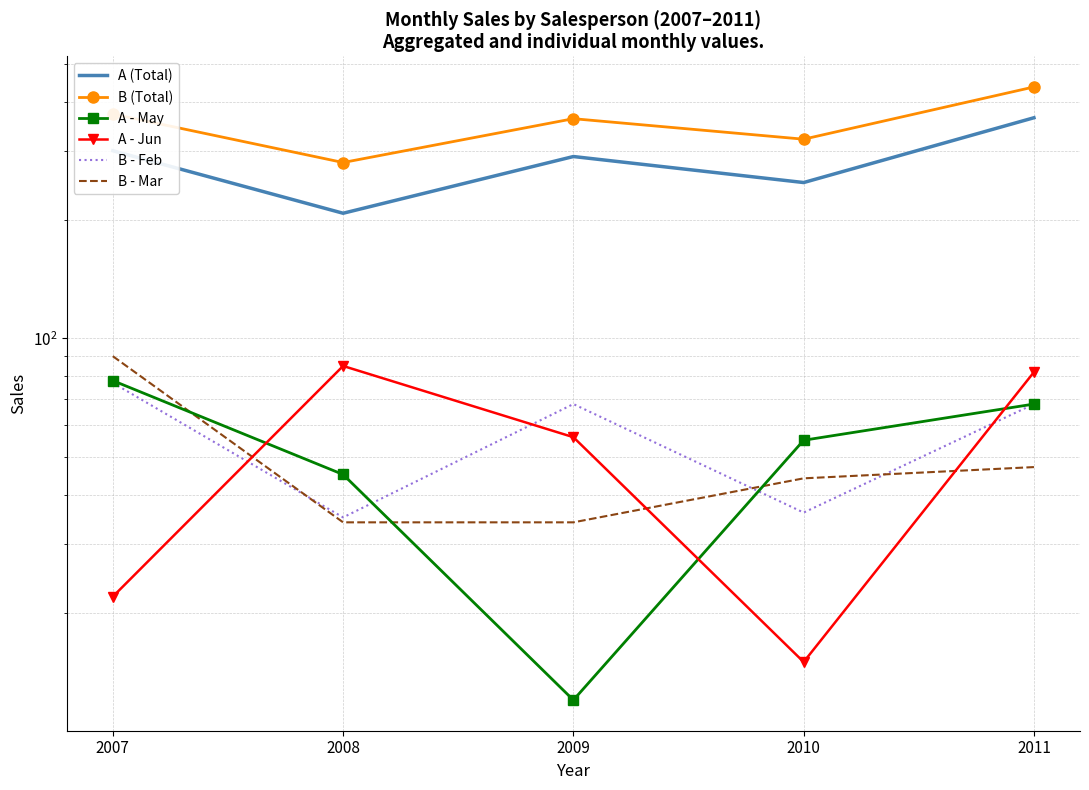

How many series are shown in this chart?

6